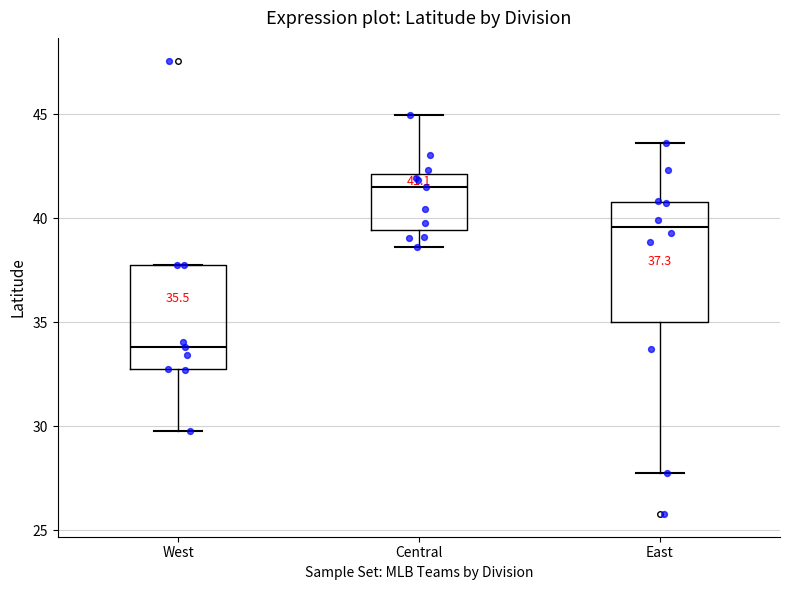

Which box's median line is the lowest?

West